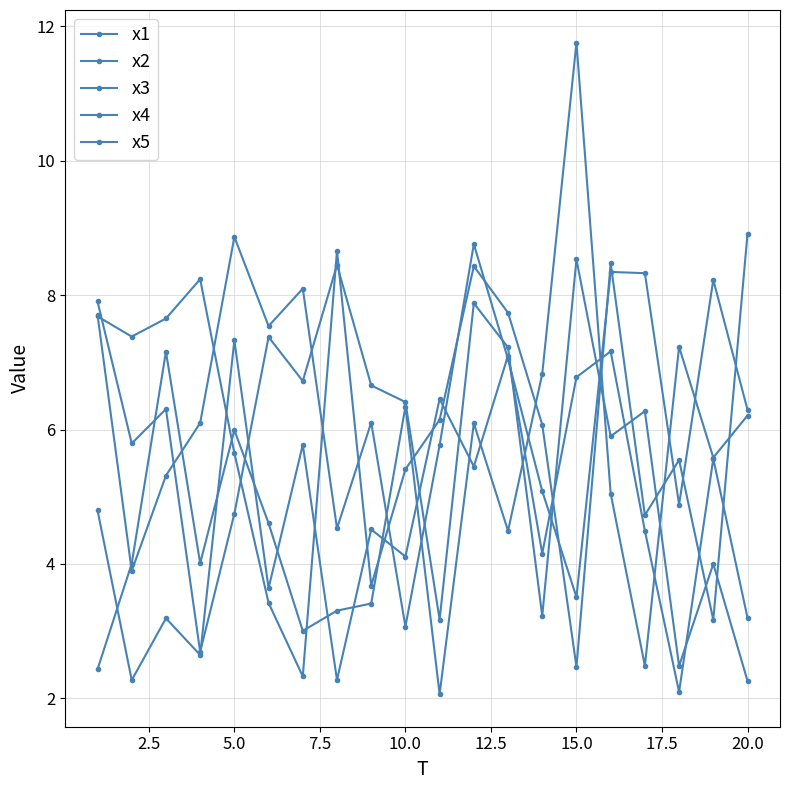

What is the sum of all x5 values?

127.5